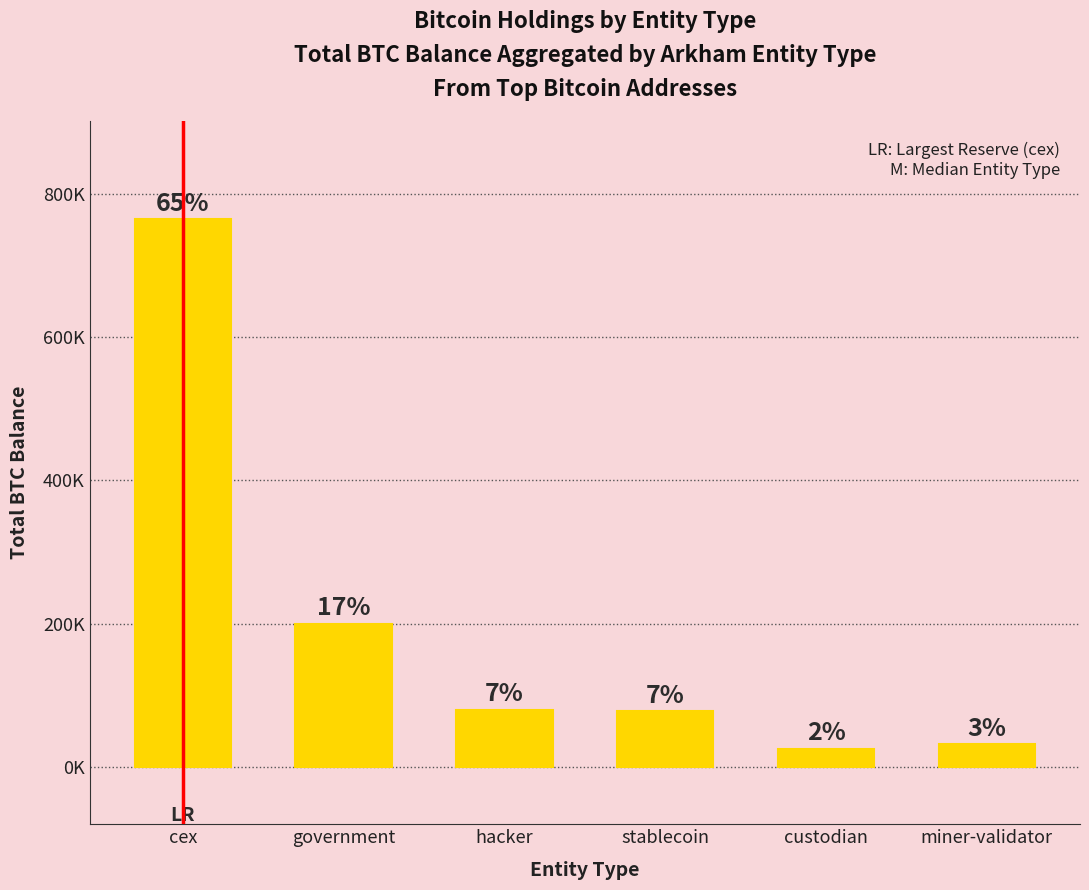

Between miner-validator and hacker, which is larger?

hacker